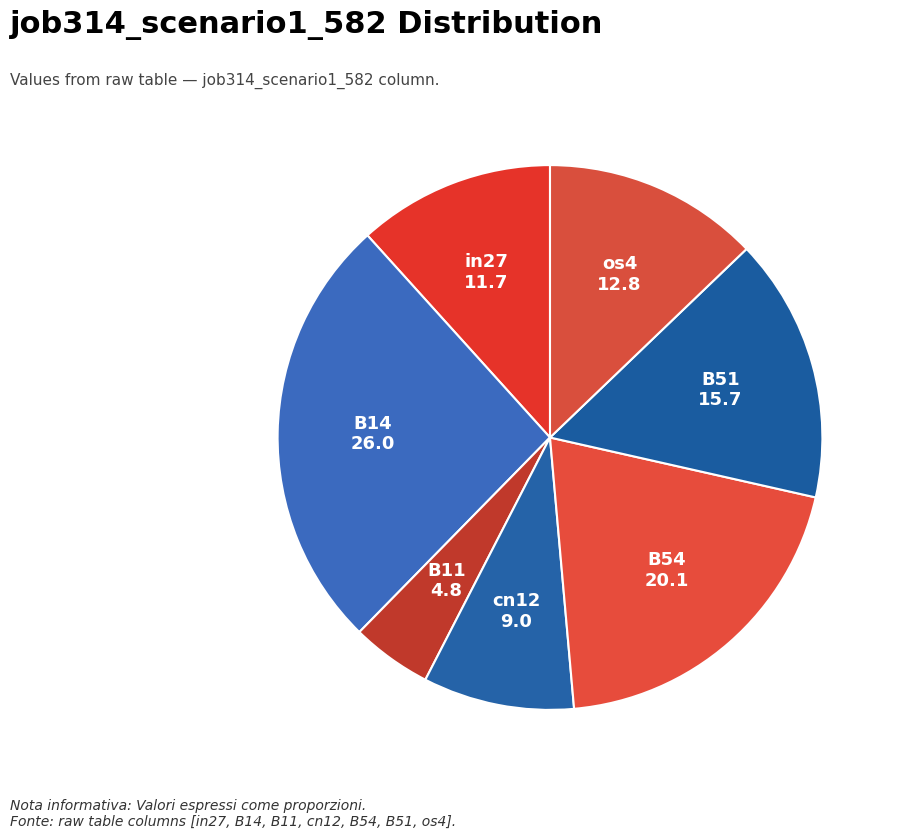

How many slices are in this pie chart?

7